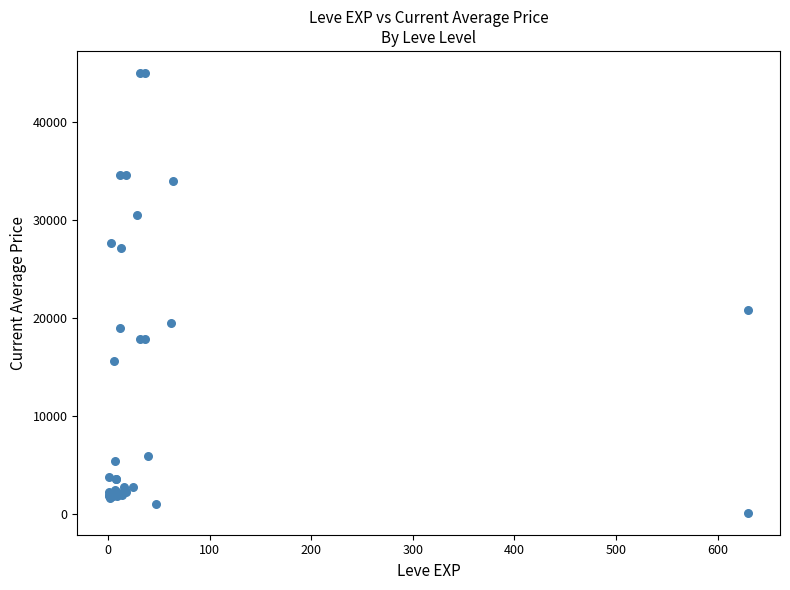

What Y value in the scatter plot is closest to 22554?

20800